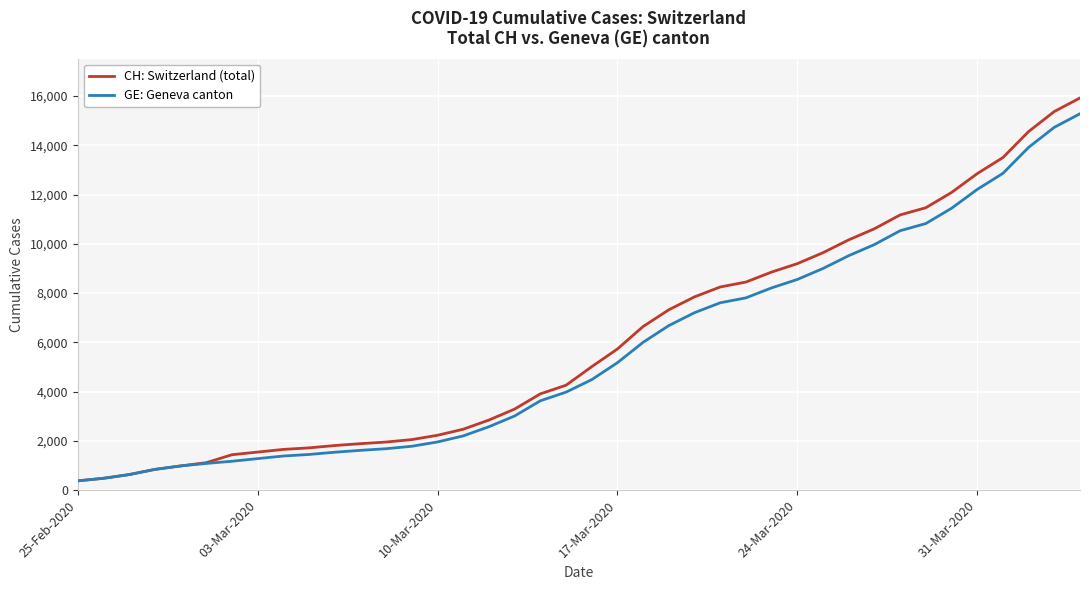

List the series in order of their peak value, lowest first.

GE: Geneva canton, CH: Switzerland (total)